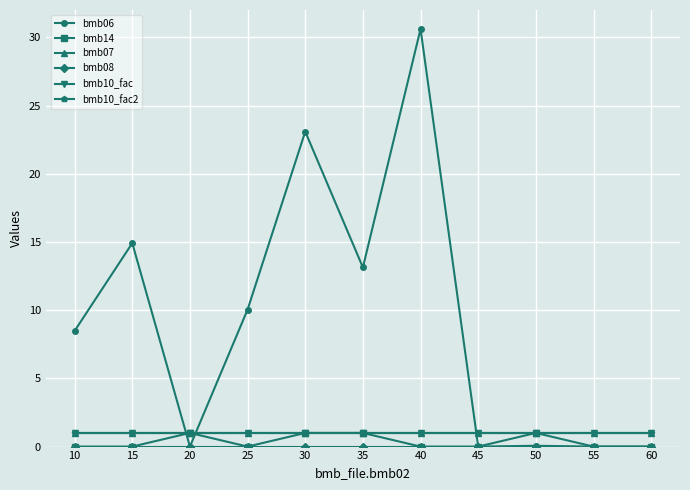

The value of bmb10_fac2 at 15 is 0.5. True or false?

False